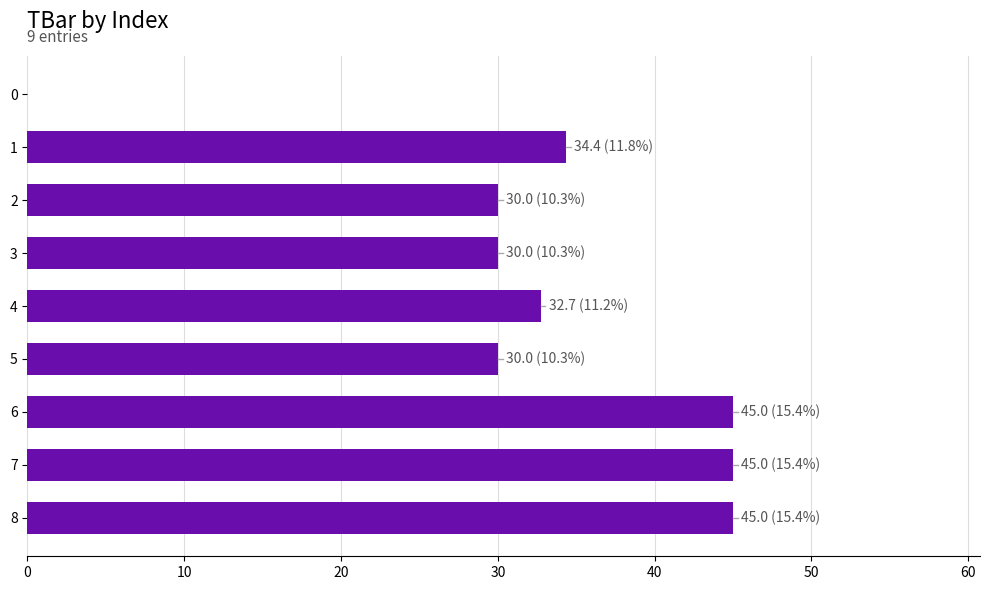

What is the greatest value displayed?

45.0